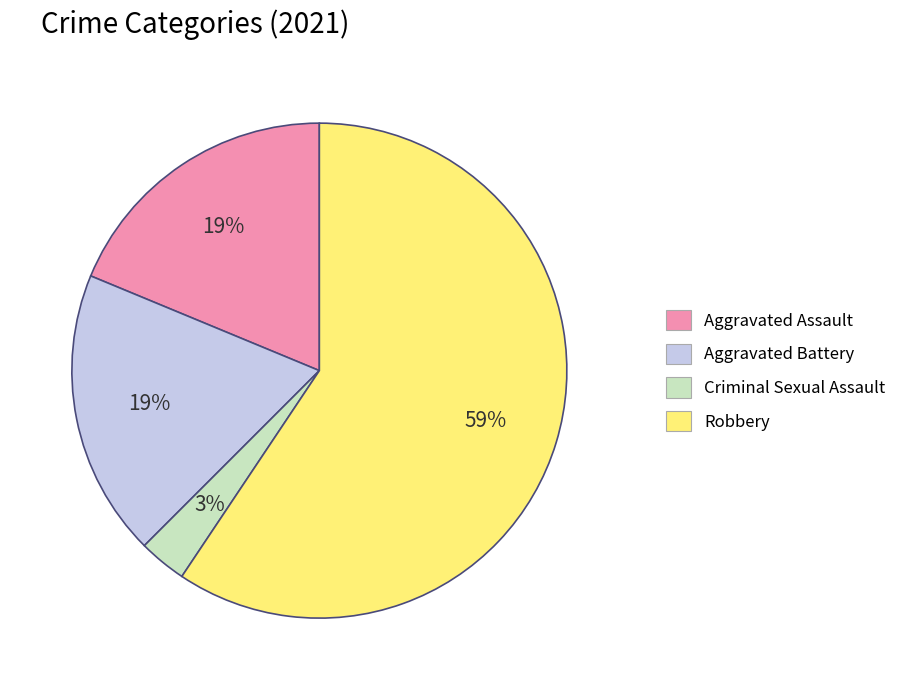

To the nearest percent, what is the difference between the largest and smallest slice percentages?

56%